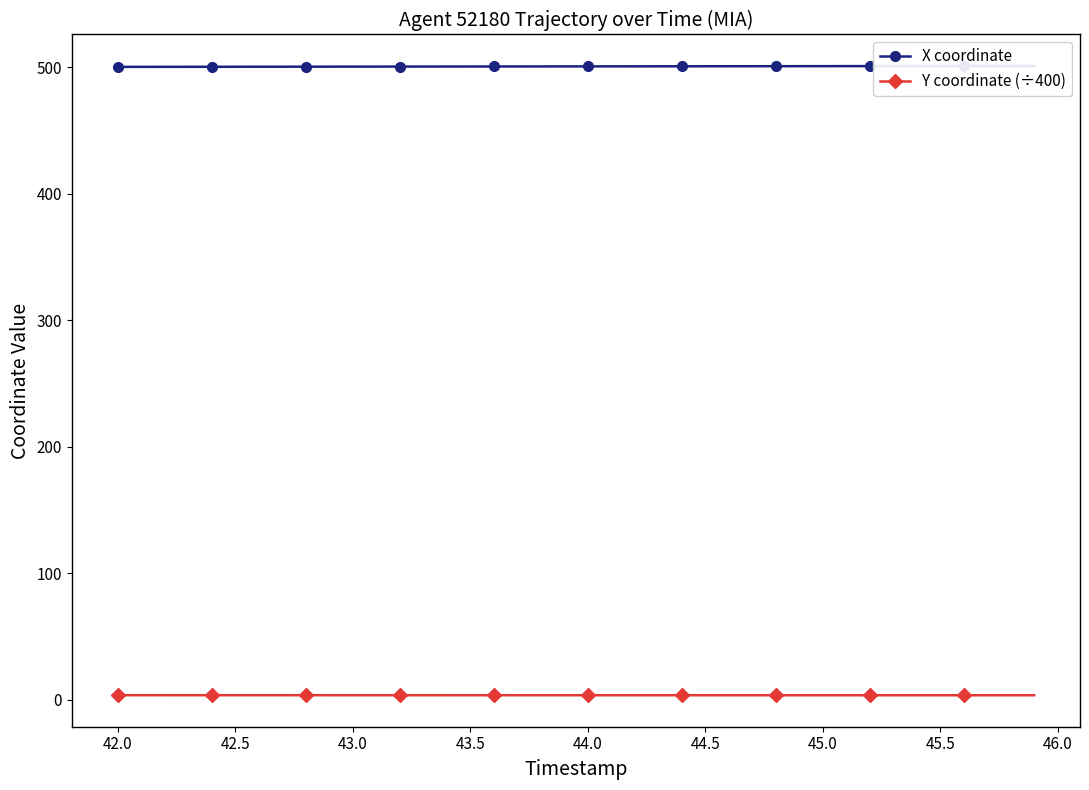

Is it true that Y coordinate (÷400) equals 3.7 at 44.5?

True